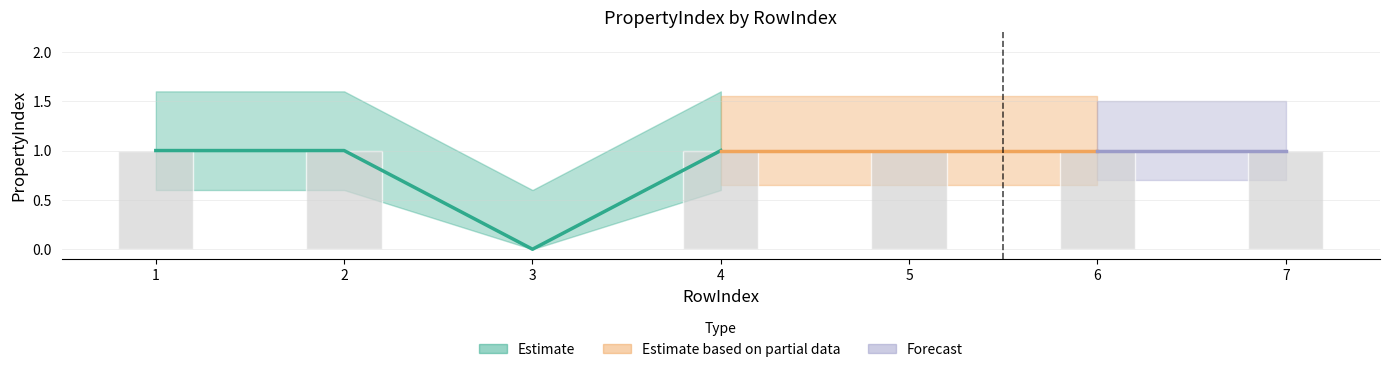

Where is the data nearest to the value 0?

3